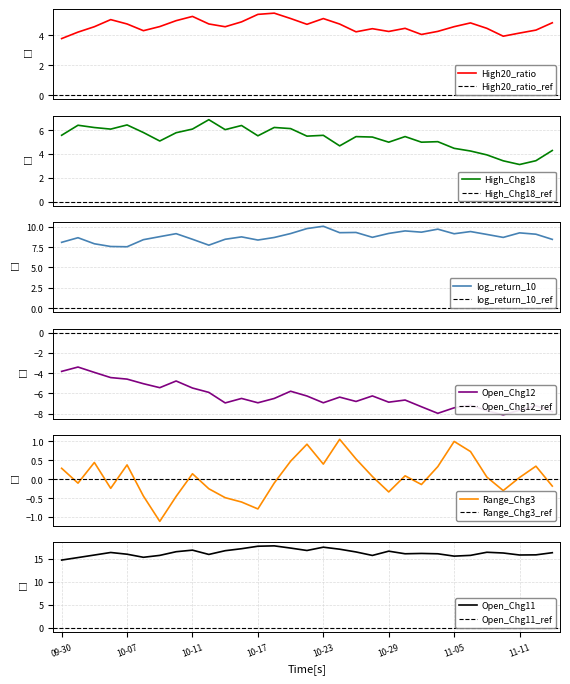

What position from the left is 2024-10-31?

23